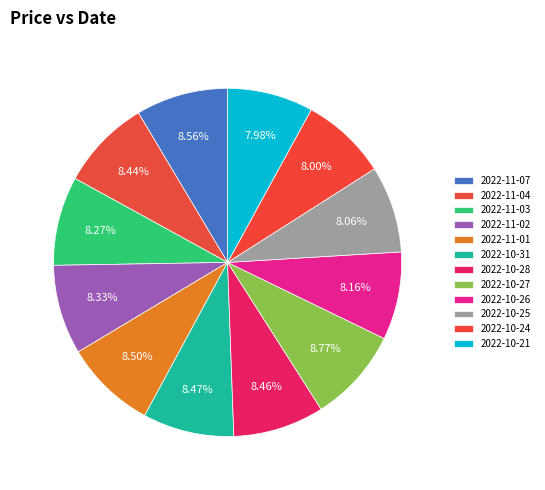

To the nearest percent, what is the combined percentage of 2022-11-04 and 2022-10-31?

17%